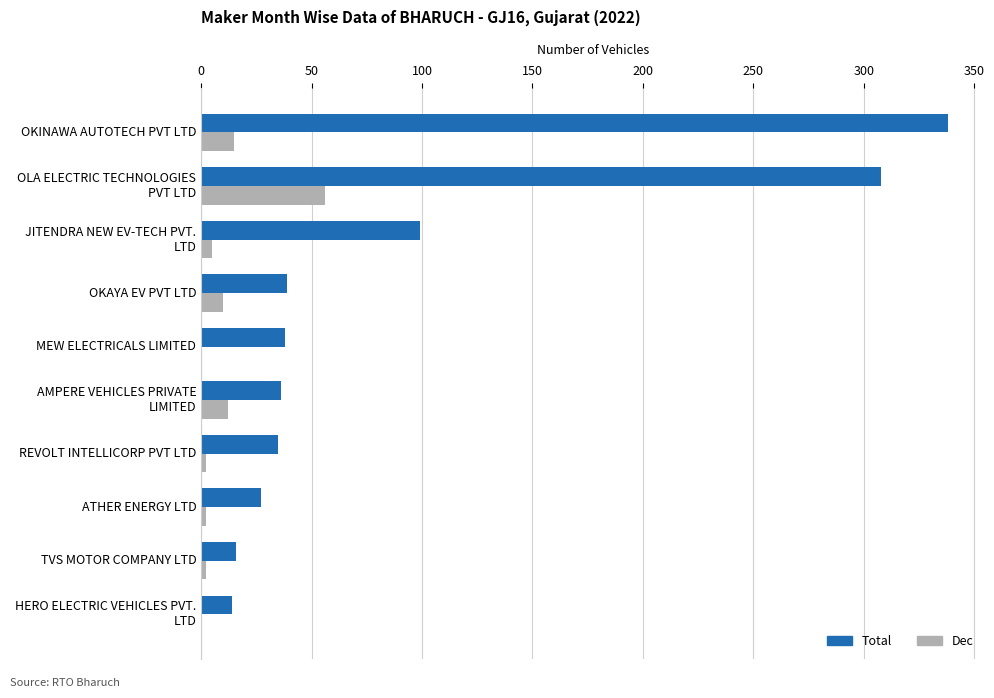

At which category is the sum across all series the highest?

OLA ELECTRIC TECHNOLOGIES
PVT LTD